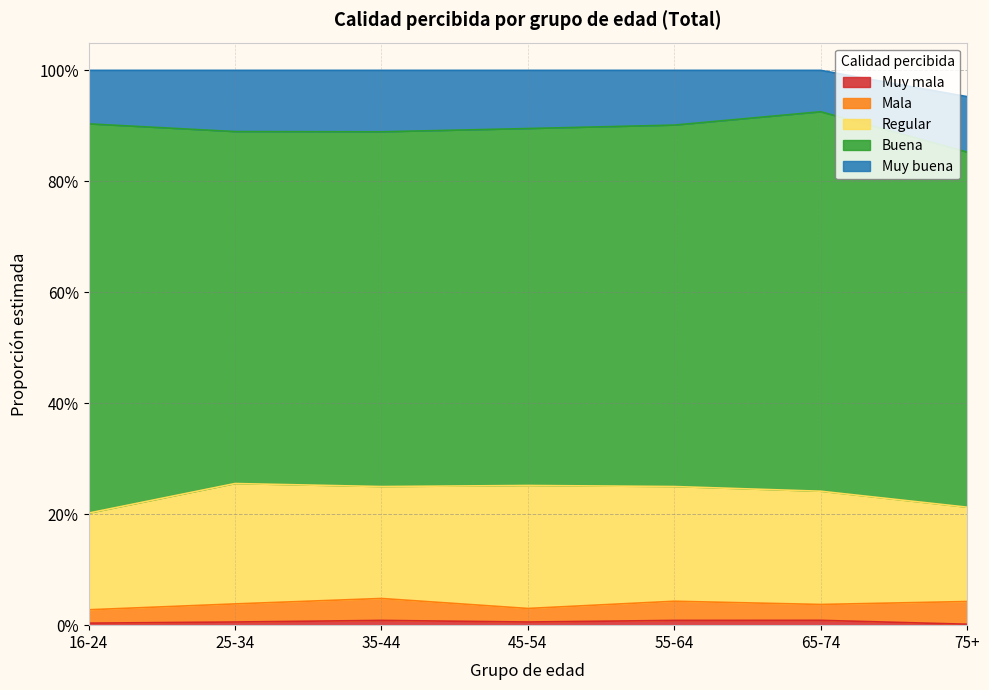

In Buena, how many points are lower than both neighbors (excluding endpoints)?

1